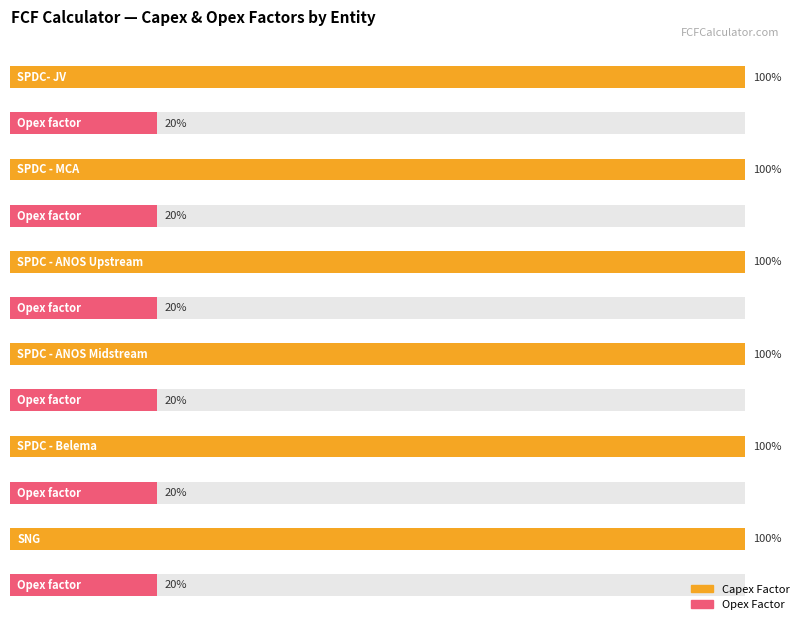

Is the value of Capex Factor at SPDC - MCA greater than the value of Opex factor at SNG?

Yes